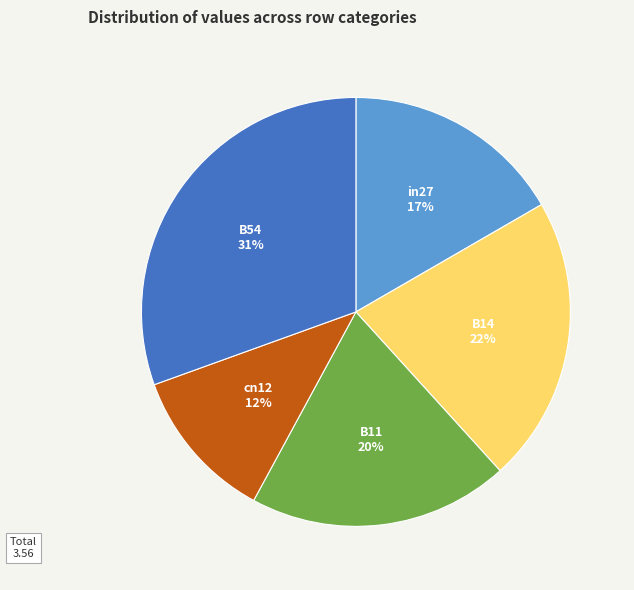

Does any single category account for the majority?

No